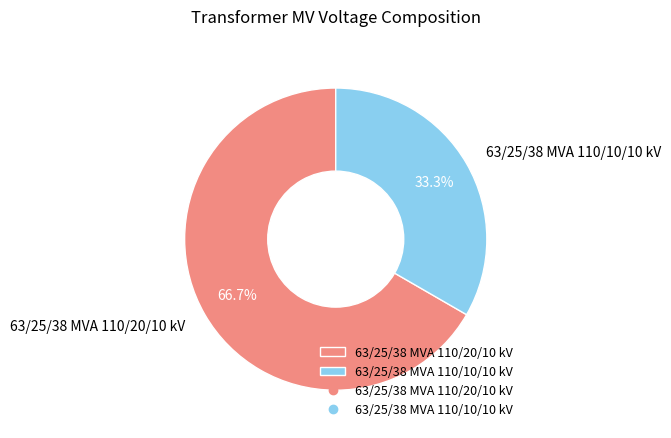

To the nearest percent, what portion does 63/25/38 MVA 110/10/10 kV represent?

33%